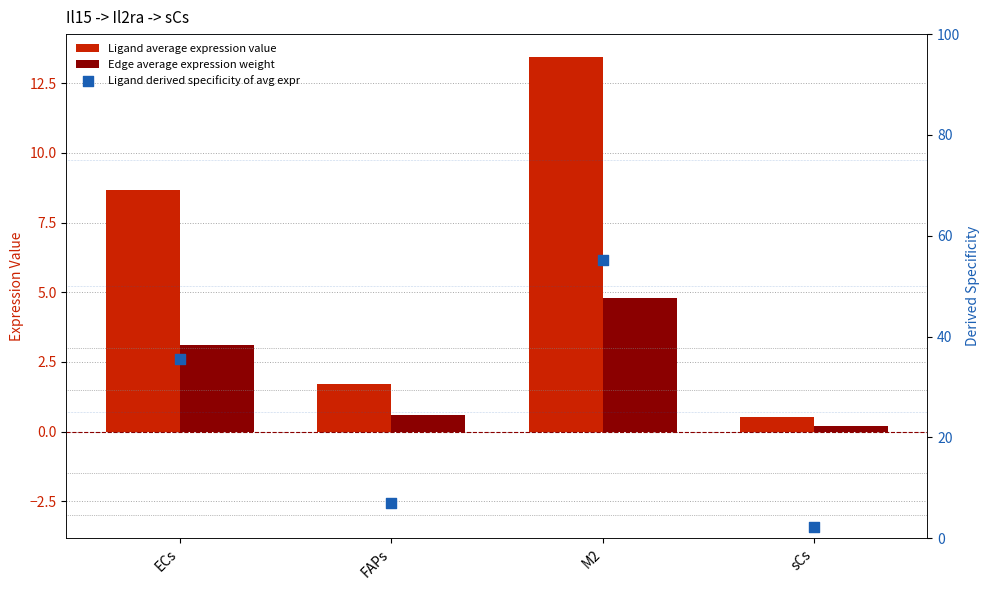

What is the total value across all series at M2?

73.5